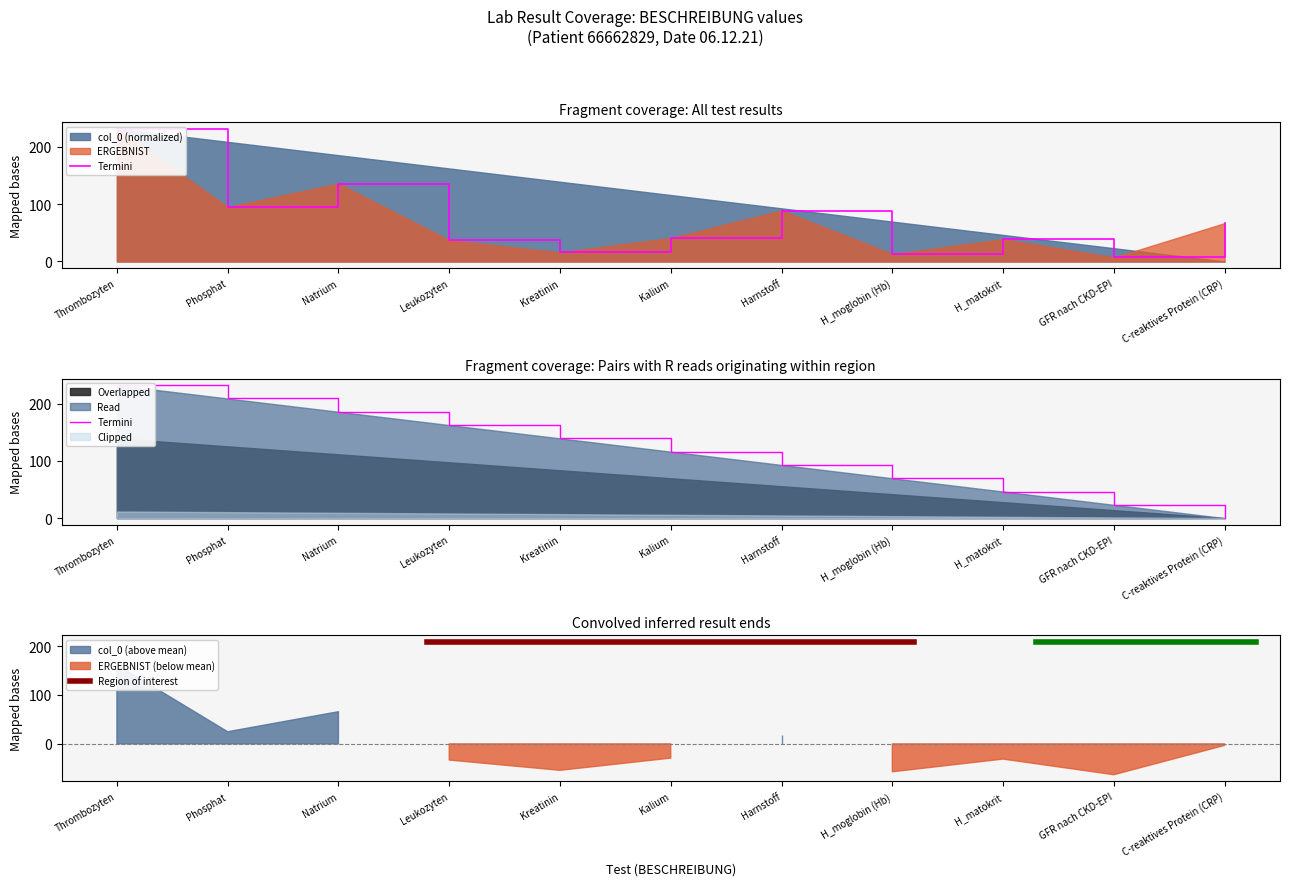

How many lines are shown in the chart?

2